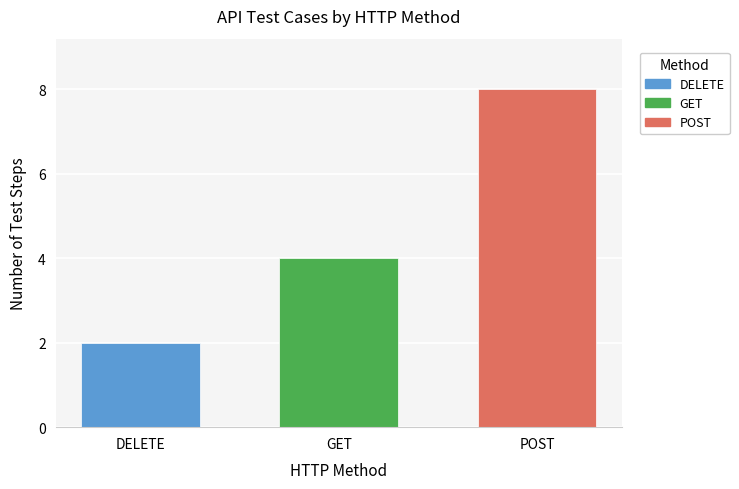

What is the greatest value displayed?

8